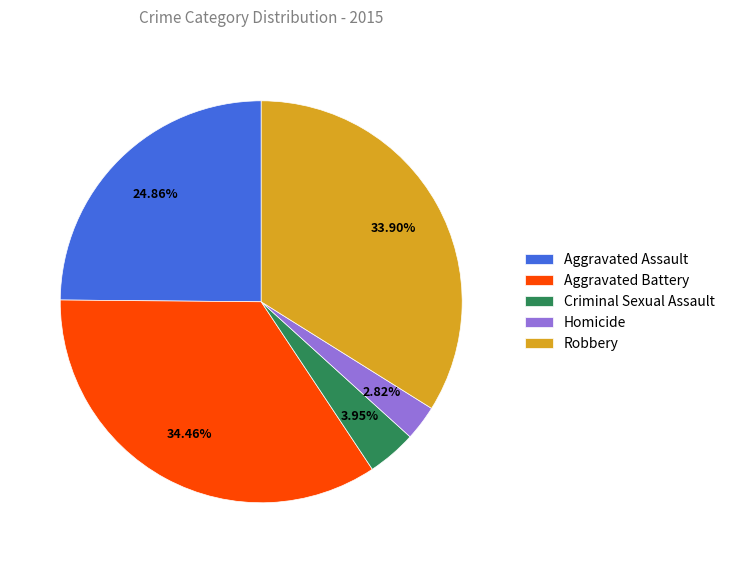

True or false: Homicide accounts for 3% of the total.

True